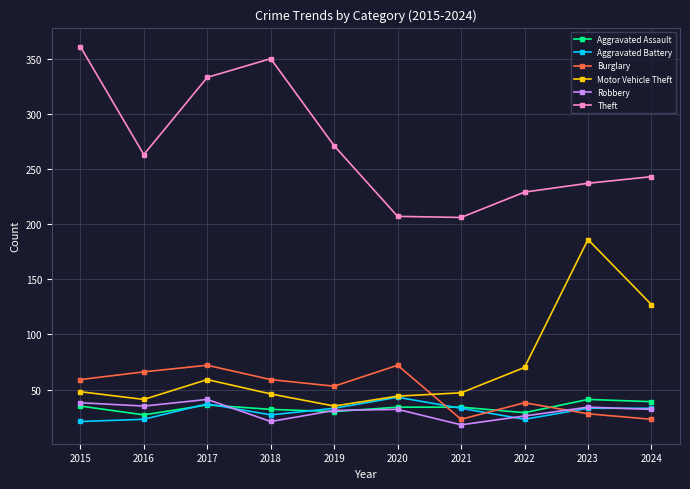

True or false: Motor Vehicle Theft has more than 1 interior local peaks.

True